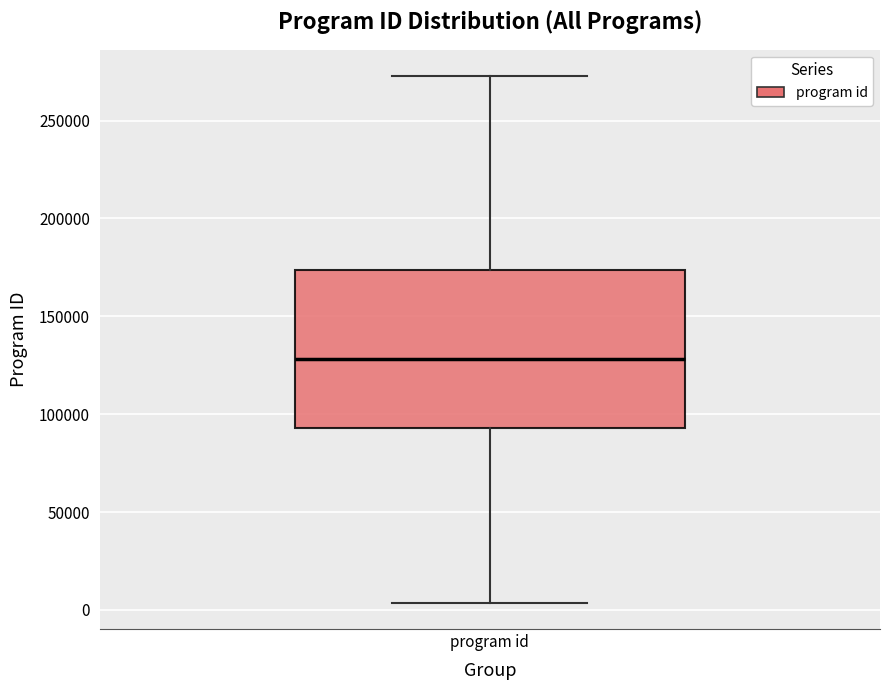

Read this box plot against the y-axis: the position of the median line, the range covered by the box, and the ends of both whiskers. The values are not printed on the chart, so give them approximately, as read against the axis.

median 130000, box 95000 to 175000, whiskers 5000 to 275000